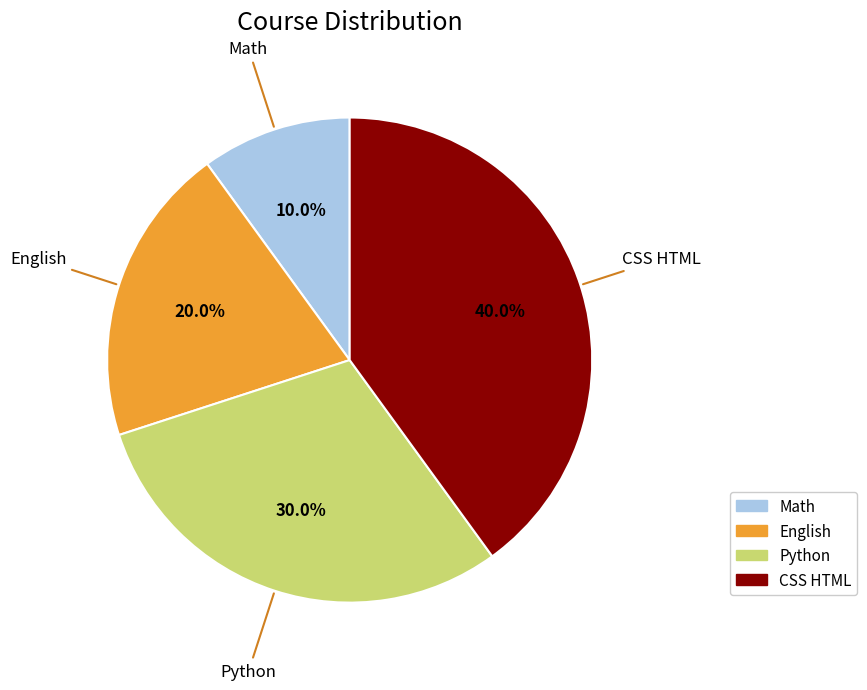

What is the smallest slice in the pie chart?

Math